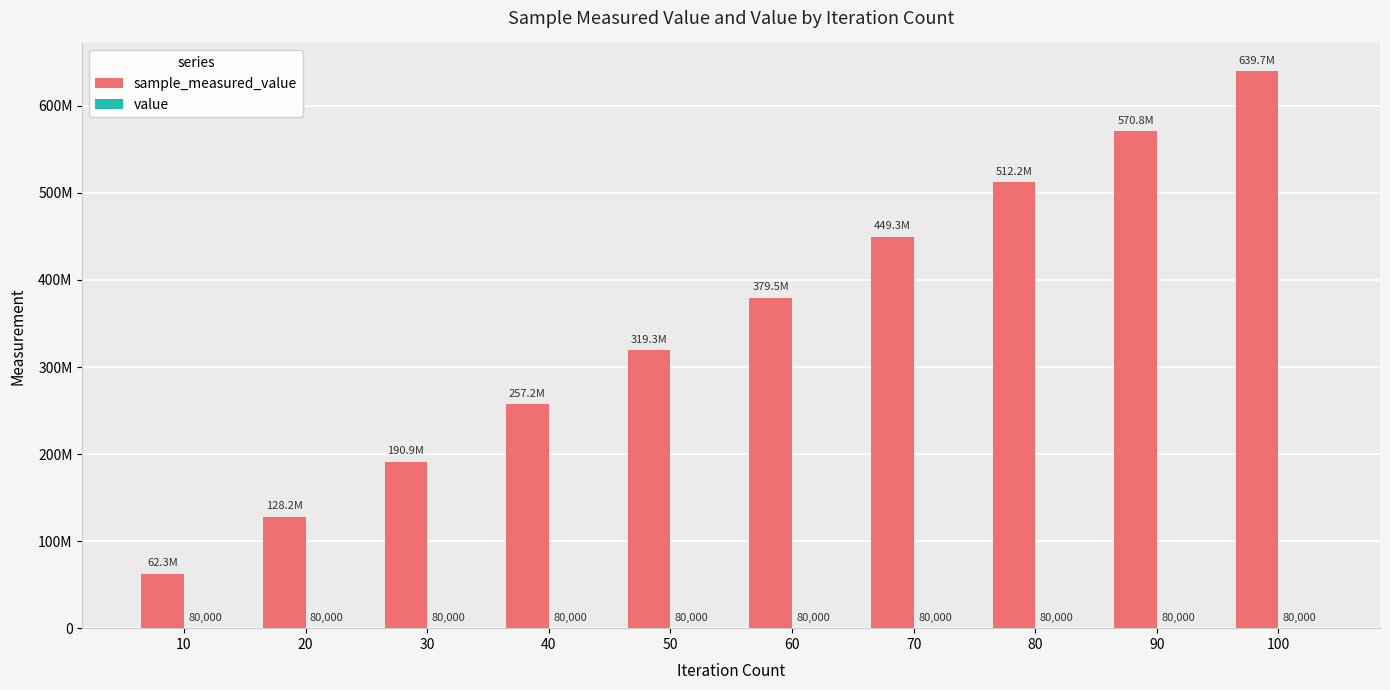

Does the chart contain stacked bars?

No